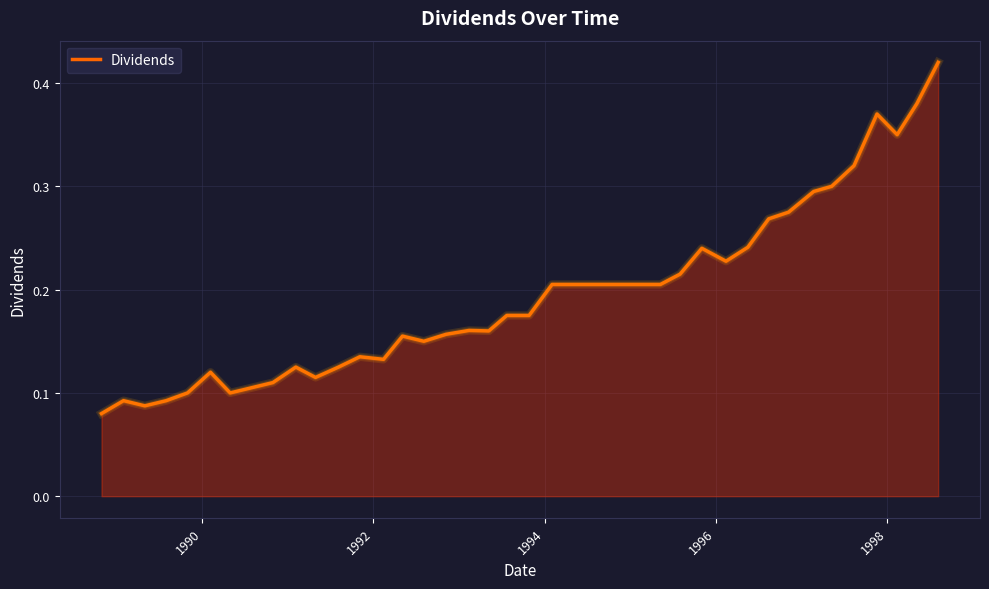

How many lines are shown in the chart?

1